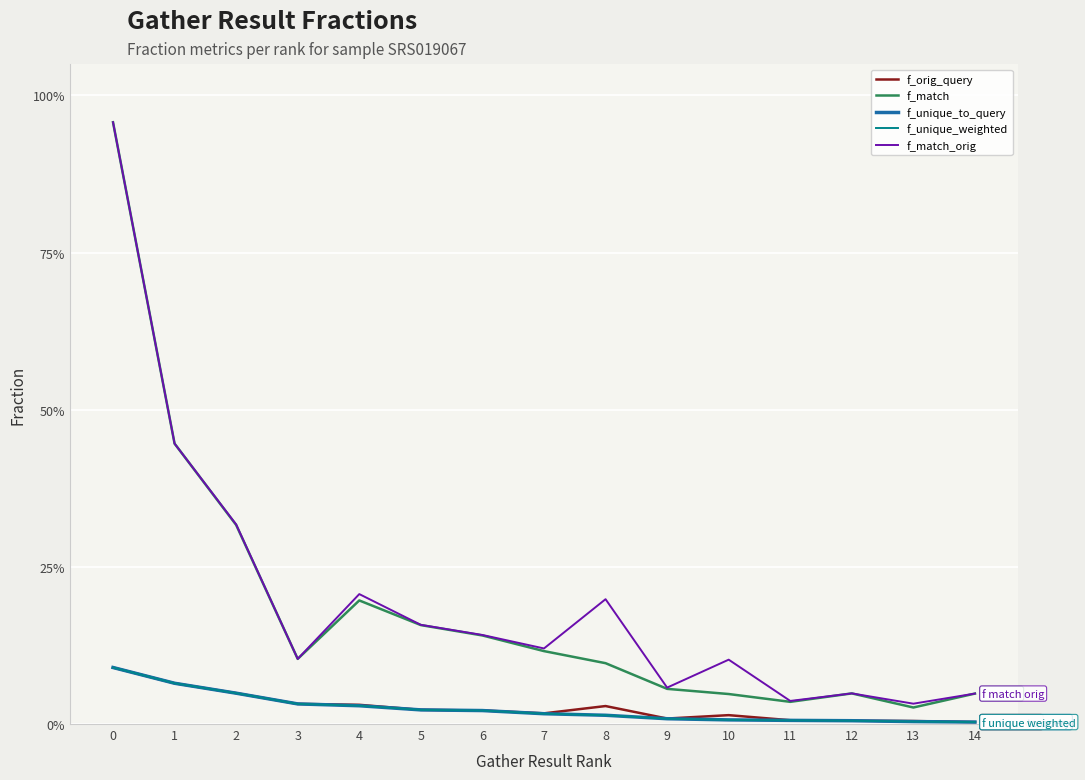

At 0, list the series in order from largest to smallest.

f_match, f_match_orig, f_orig_query, f_unique_to_query, f_unique_weighted